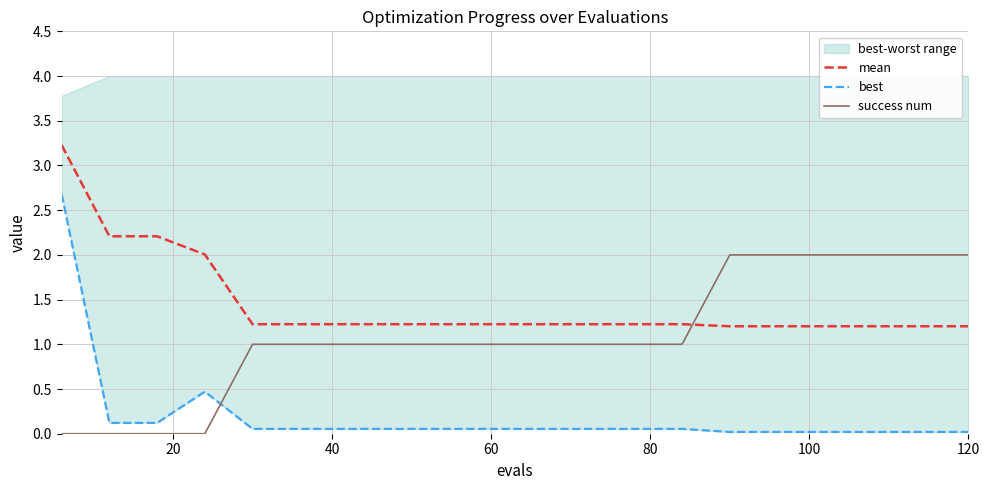

Reading left to right, what are all the values shown in this chart?

mean: 3.2	2.2	2.2	2.0	1.2	1.2	1.2	1.2	1.2	1.2	1.2	1.2	1.2	1.2	1.2	1.2	1.2	1.2	1.2	1.2
best: 2.7	0.1	0.1	0.5	0.1	0.1	0.1	0.1	0.1	0.1	0.1	0.1	0.1	0.1	0.0	0.0	0.0	0.0	0.0	0.0
success num: 0.0	0.0	0.0	0.0	1.0	1.0	1.0	1.0	1.0	1.0	1.0	1.0	1.0	1.0	2.0	2.0	2.0	2.0	2.0	2.0